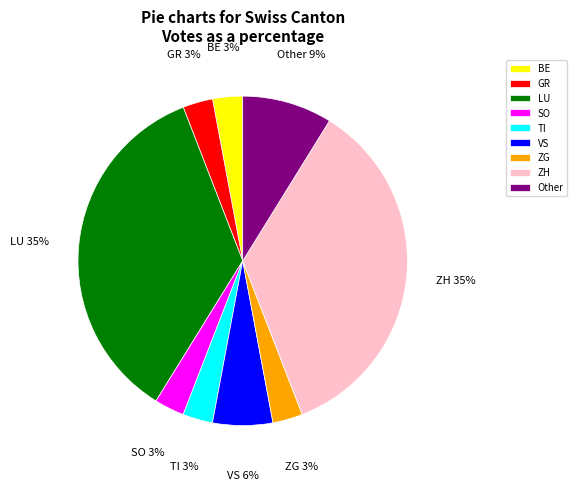

Combined, do SO and BE account for over 50%?

No